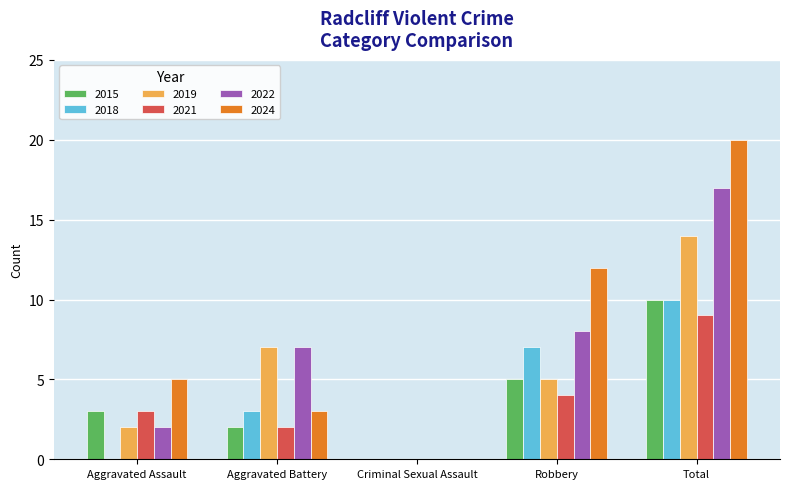

Is the value of 2019 at Robbery greater than the value of 2018 at Total?

No